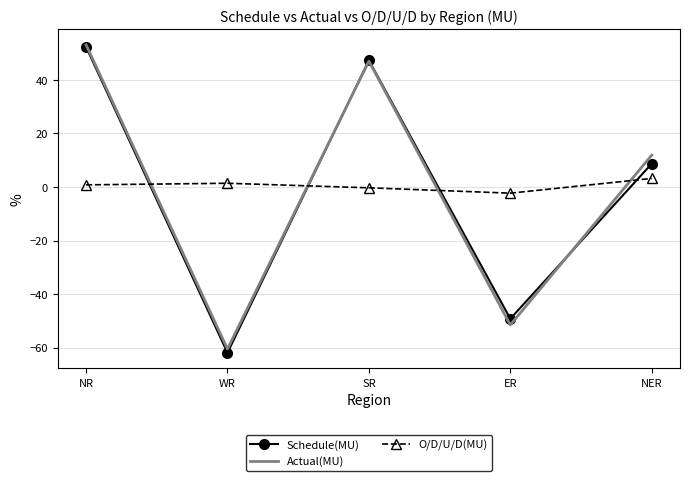

Between ER and NER, which series saw the biggest shift?

Actual(MU)